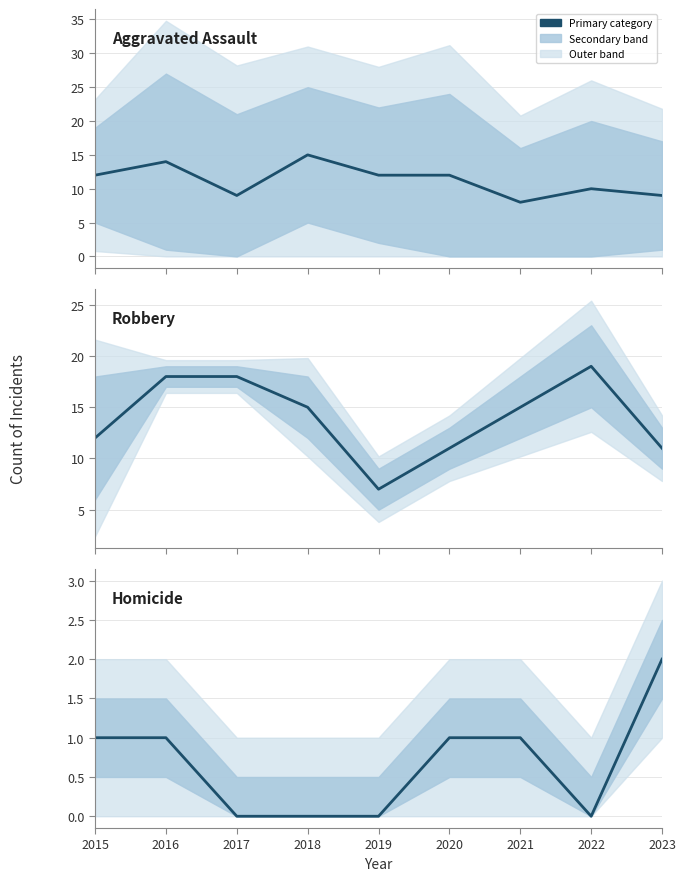

True or false: Aggravated Assault and Homicide cross at least once.

False